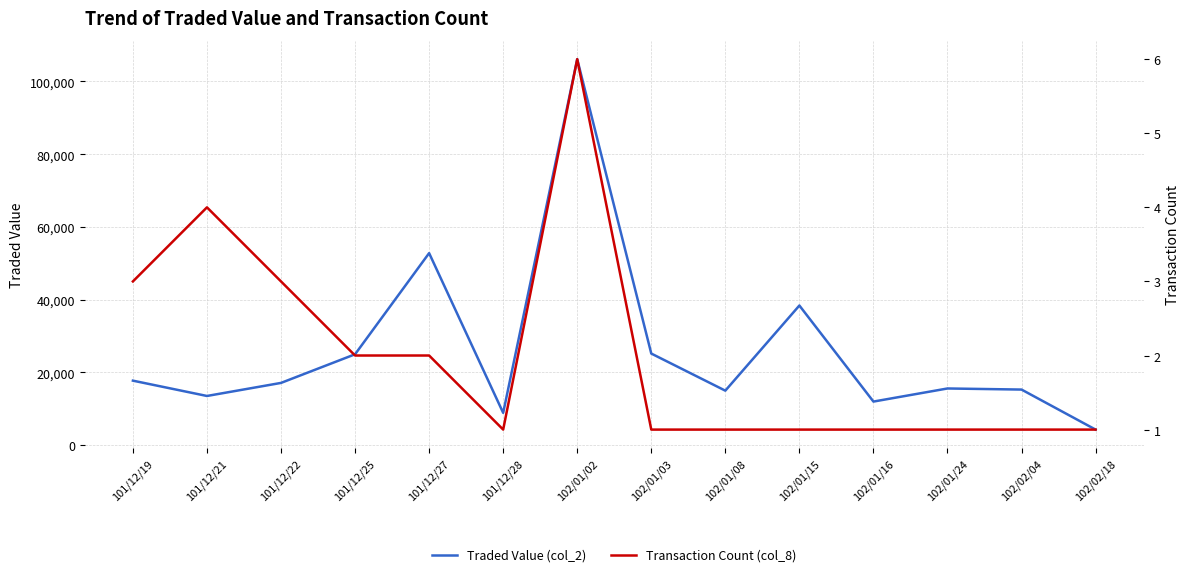

What is the label of the 7th point from the left?

102/01/02